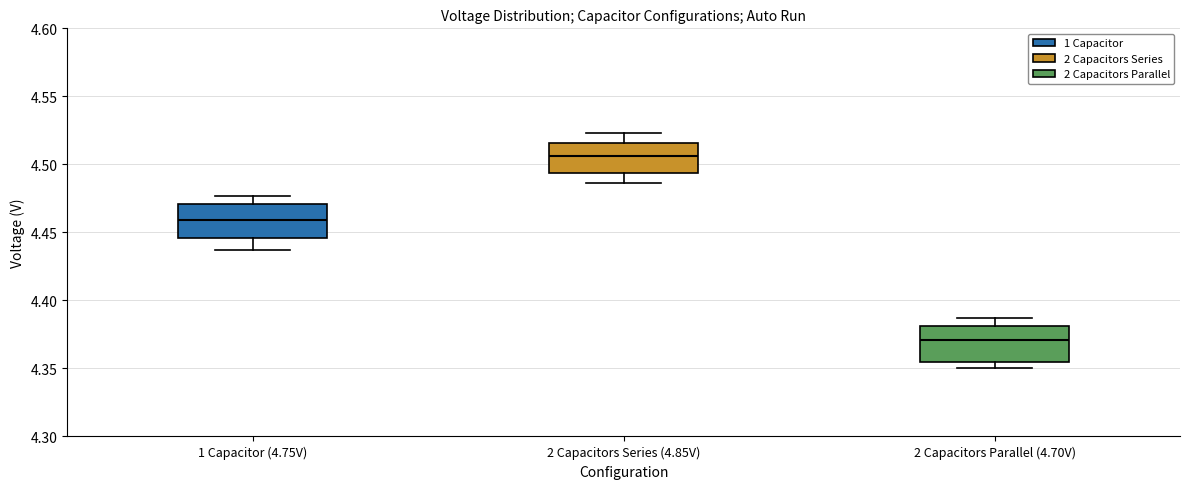

Reading left to right, transcribe this box plot: for each box, give where its median line is, the range the box spans, and where its two whiskers end, as read against the y-axis. The values are not printed on the chart, so give them approximately, as read against the axis.

1 Capacitor (4.75V): median 4.460, box 4.445 to 4.470, whiskers 4.435 to 4.475
2 Capacitors Series (4.85V): median 4.505, box 4.495 to 4.515, whiskers 4.485 to 4.525
2 Capacitors Parallel (4.70V): median 4.370, box 4.355 to 4.380, whiskers 4.350 to 4.385